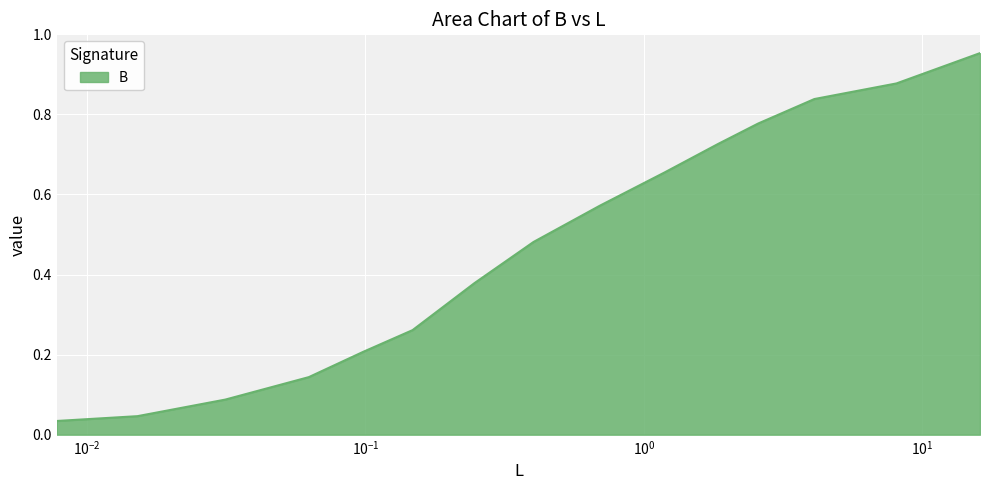

Where is the data nearest to the value 0?

0.007787164